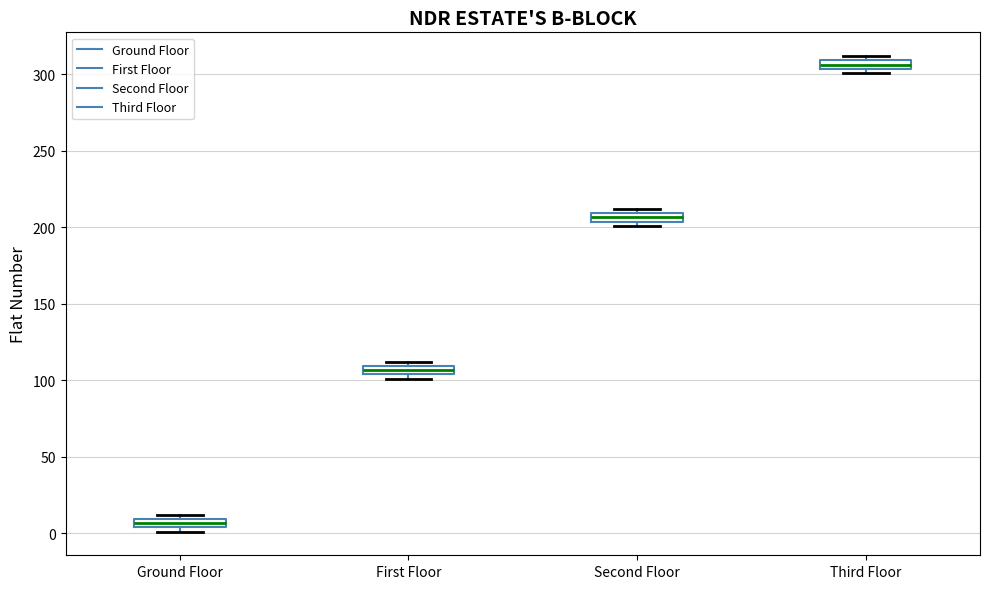

Where is the lower edge of the box for Third Floor on the y-axis? The values are not printed on the chart, so give them approximately, as read against the axis.

305